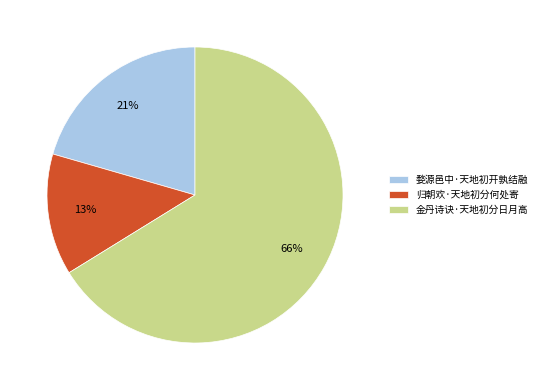

Which category has the biggest portion of the pie?

金丹诗诀·天地初分日月高